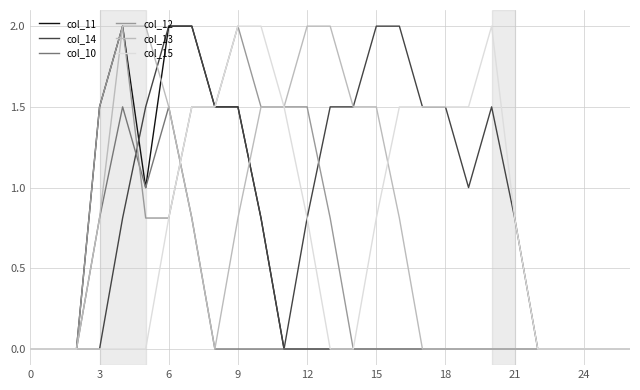

Which series has the largest total across all categories?

col_14